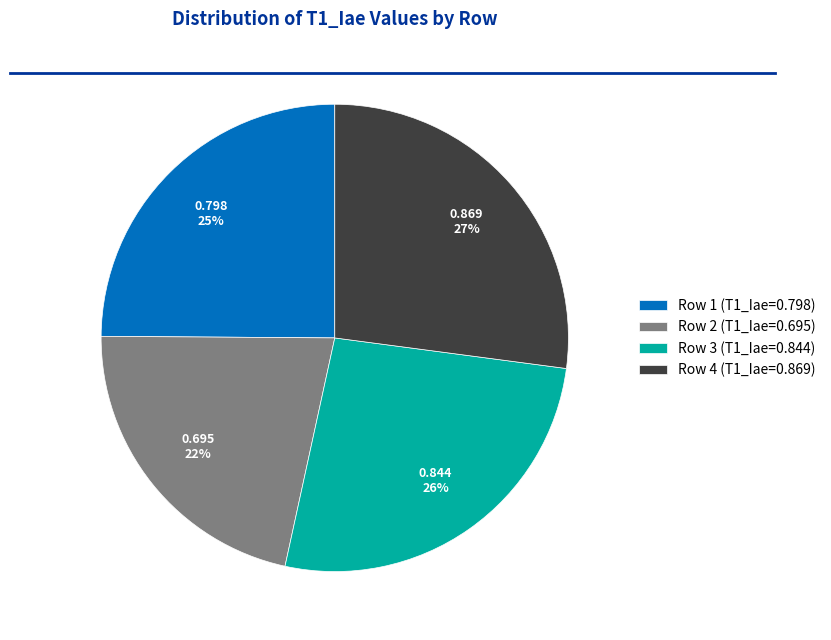

Rank the categories by value from highest to lowest.

Row 4, Row 3, Row 1, Row 2